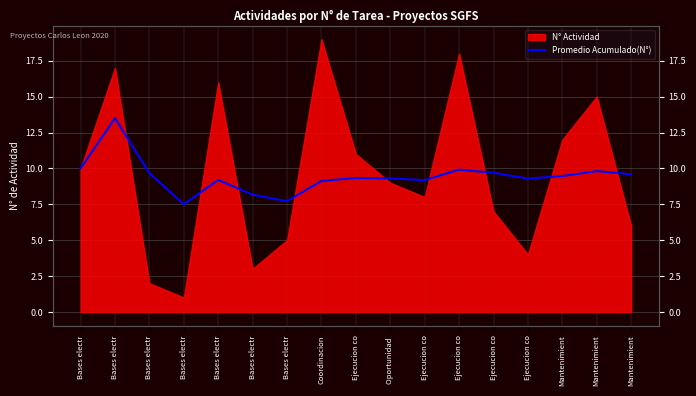

Which has a higher value, Ejecucion co or Bases electr?

Bases electr